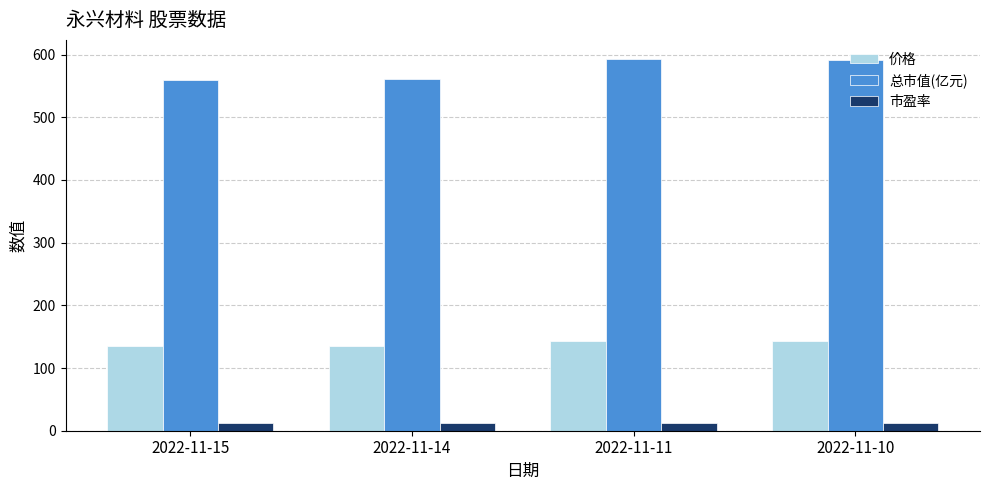

What is the total value across all series at 2022-11-10?

747.7